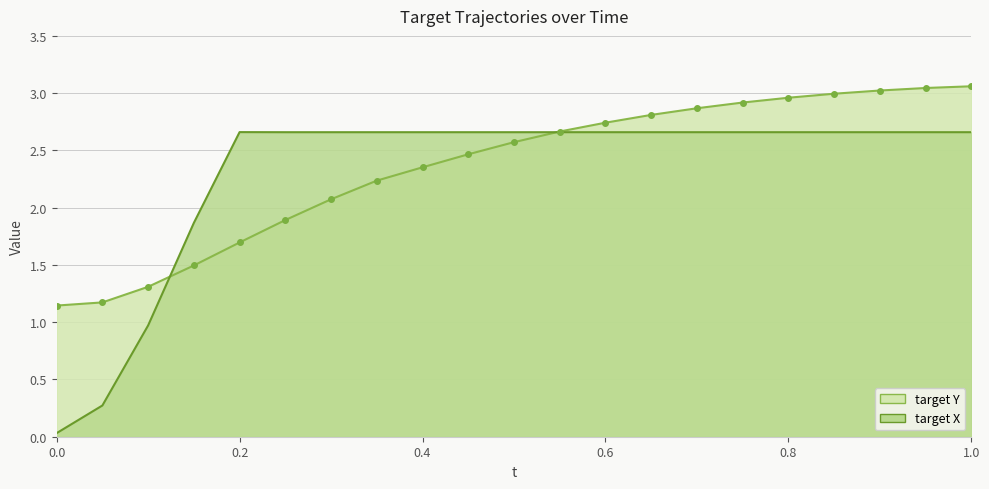

How many lines are shown in the chart?

2